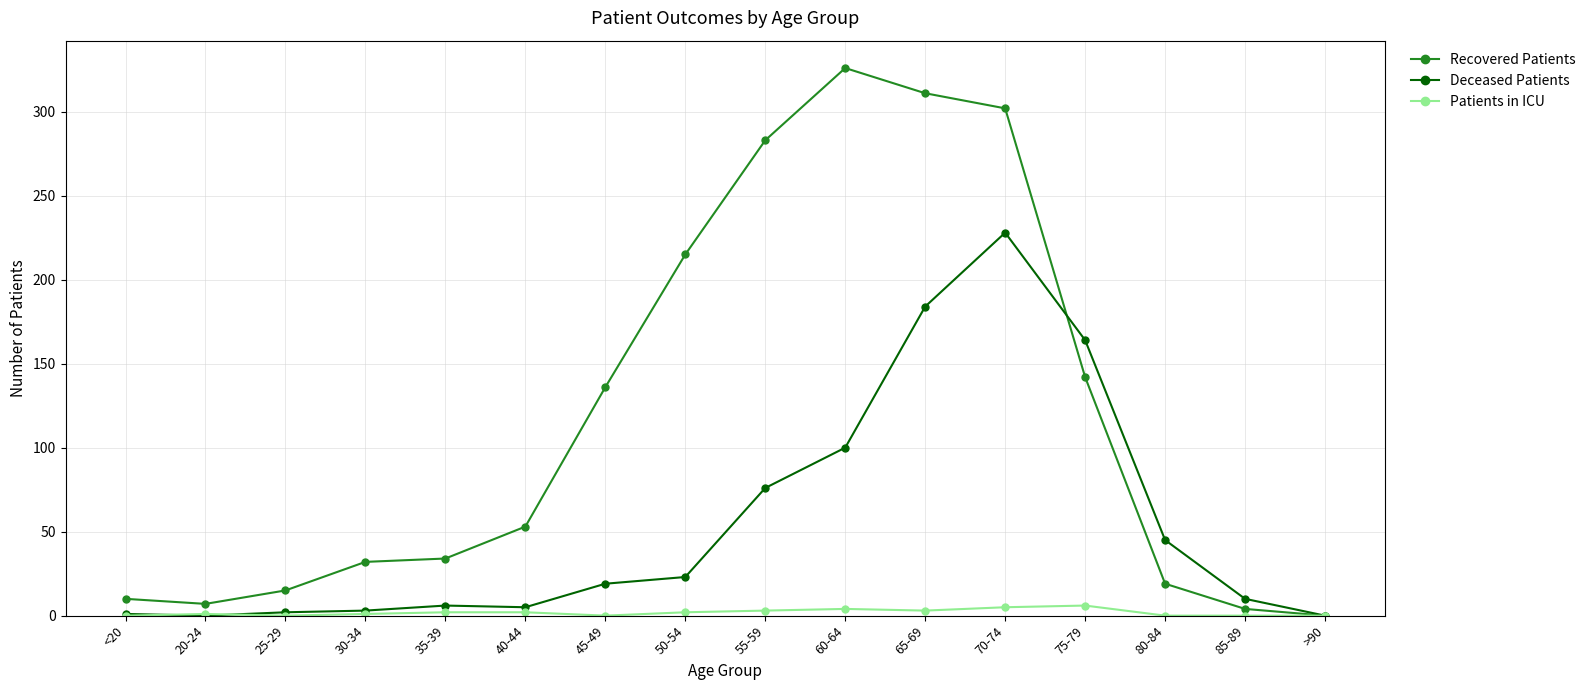

How many lines are shown in the chart?

3